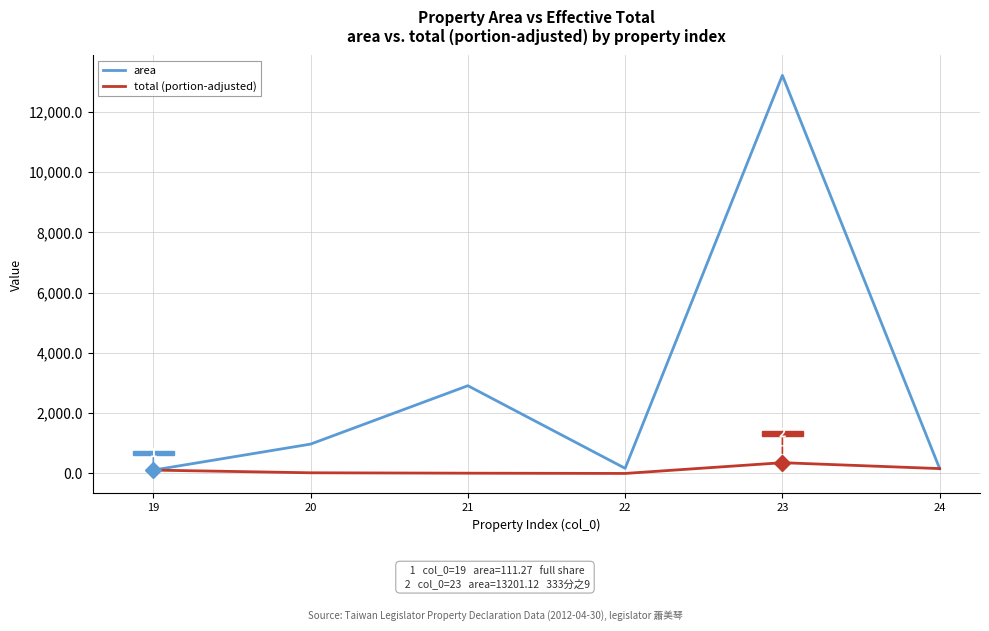

Which series has the widest spread of values?

area